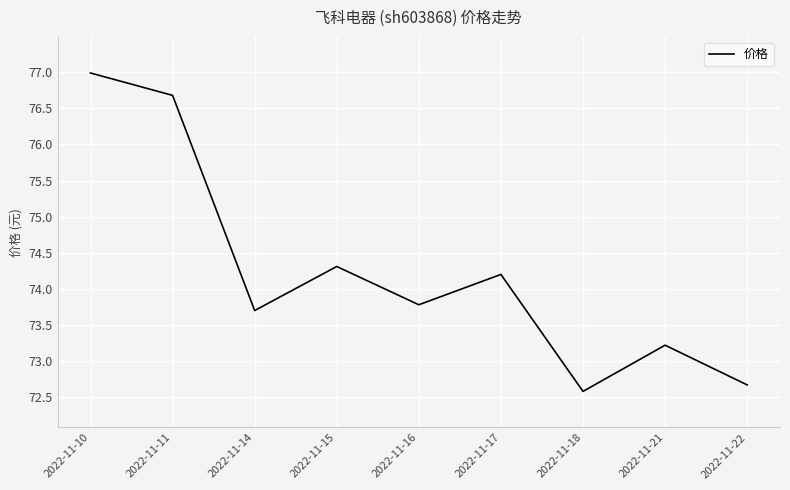

At which label does the data first exceed 73?

2022-11-10